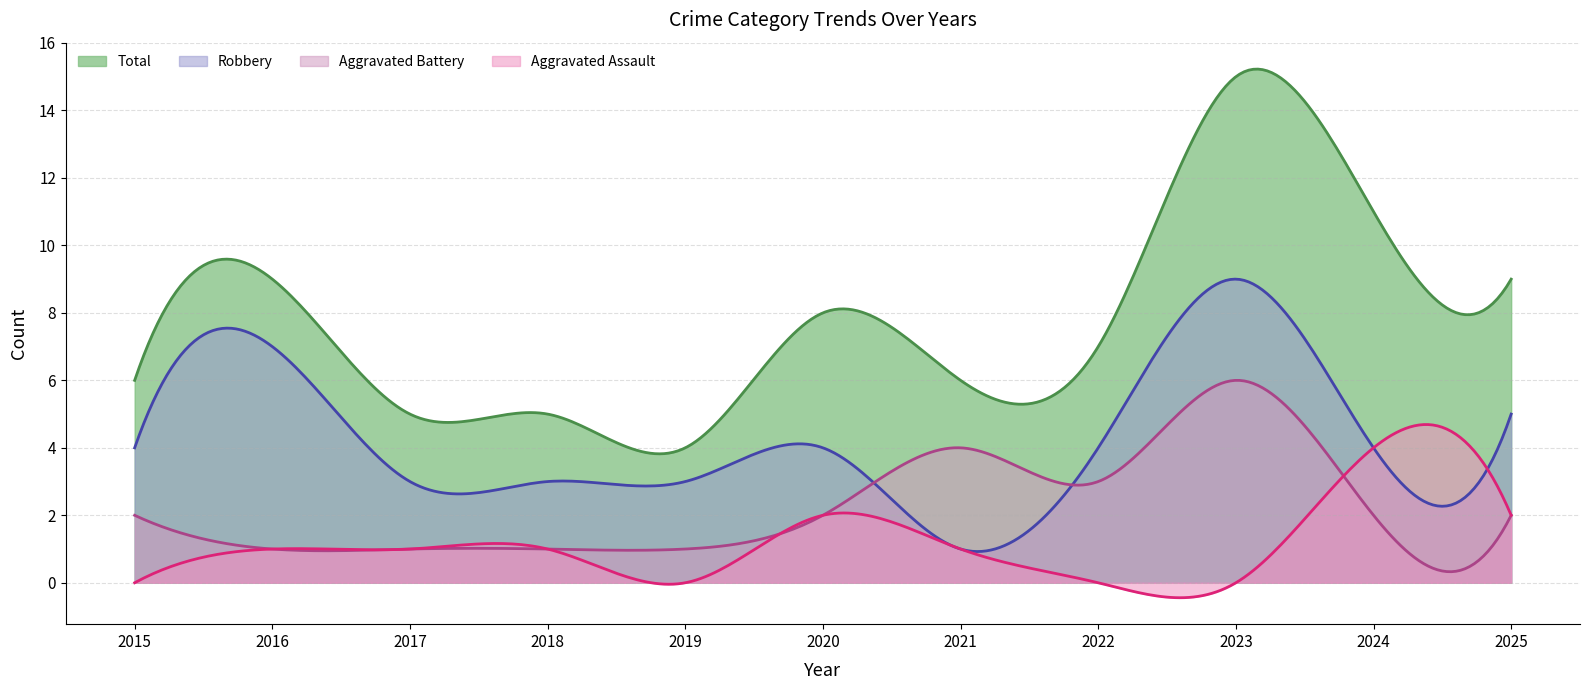

The Aggravated Assault series shows 4 at 2024. True or false?

True